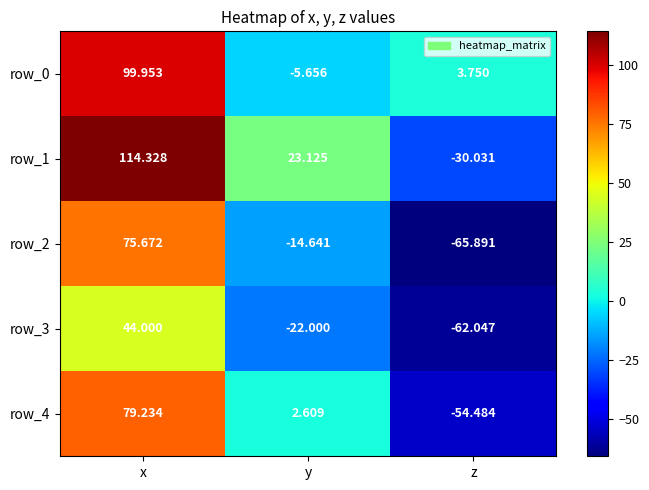

Which label corresponds to the smallest value in the chart?

z